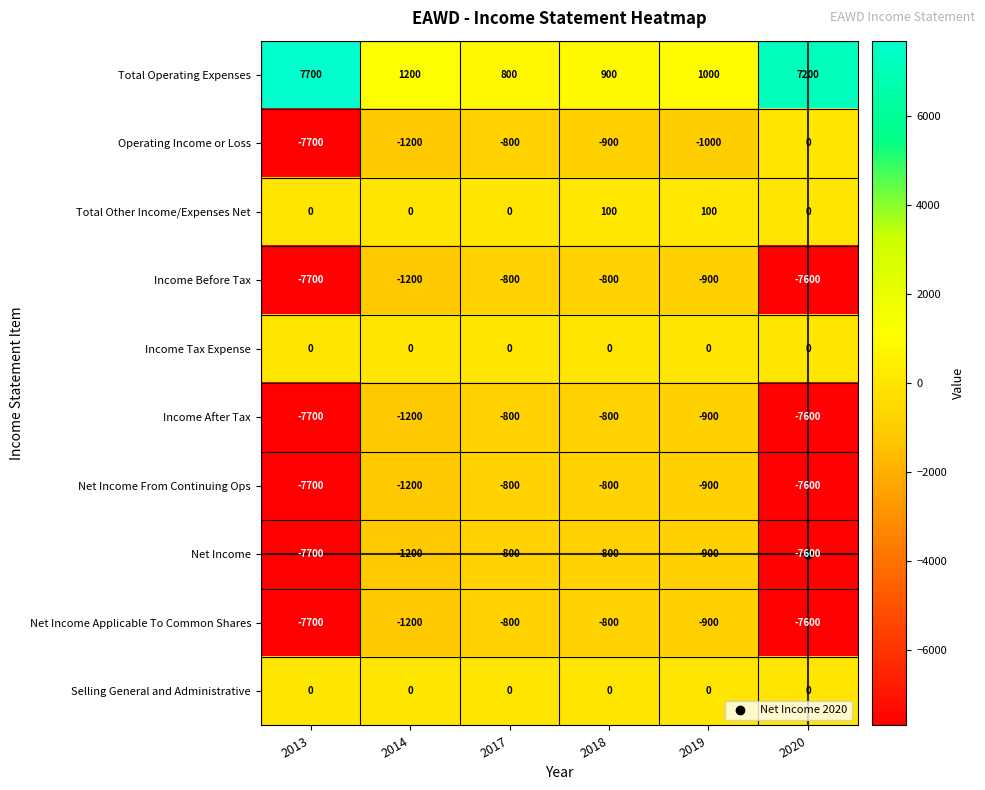

The Net Income Applicable To Common Shares series shows -800 at 2018. True or false?

True